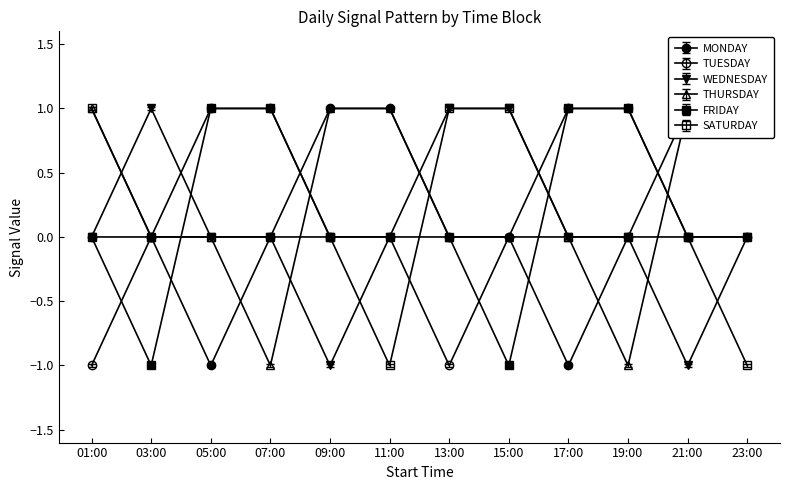

Reading left to right, transcribe all the data shown in this chart.

MONDAY: 01:00=0	03:00=0	05:00=-1	07:00=0	09:00=1	11:00=1	13:00=0	15:00=0	17:00=-1	19:00=0	21:00=1	23:00=1
TUESDAY: 01:00=-1	03:00=0	05:00=1	07:00=1	09:00=0	11:00=0	13:00=-1	15:00=0	17:00=1	19:00=1	21:00=0	23:00=0
WEDNESDAY: 01:00=0	03:00=1	05:00=0	07:00=0	09:00=-1	11:00=0	13:00=1	15:00=1	17:00=0	19:00=0	21:00=-1	23:00=0
THURSDAY: 01:00=1	03:00=0	05:00=0	07:00=-1	09:00=1	11:00=1	13:00=0	15:00=0	17:00=0	19:00=-1	21:00=1	23:00=1
FRIDAY: 01:00=0	03:00=-1	05:00=1	07:00=1	09:00=0	11:00=0	13:00=0	15:00=-1	17:00=1	19:00=1	21:00=0	23:00=0
SATURDAY: 01:00=1	03:00=0	05:00=0	07:00=0	09:00=0	11:00=-1	13:00=1	15:00=1	17:00=0	19:00=0	21:00=0	23:00=-1